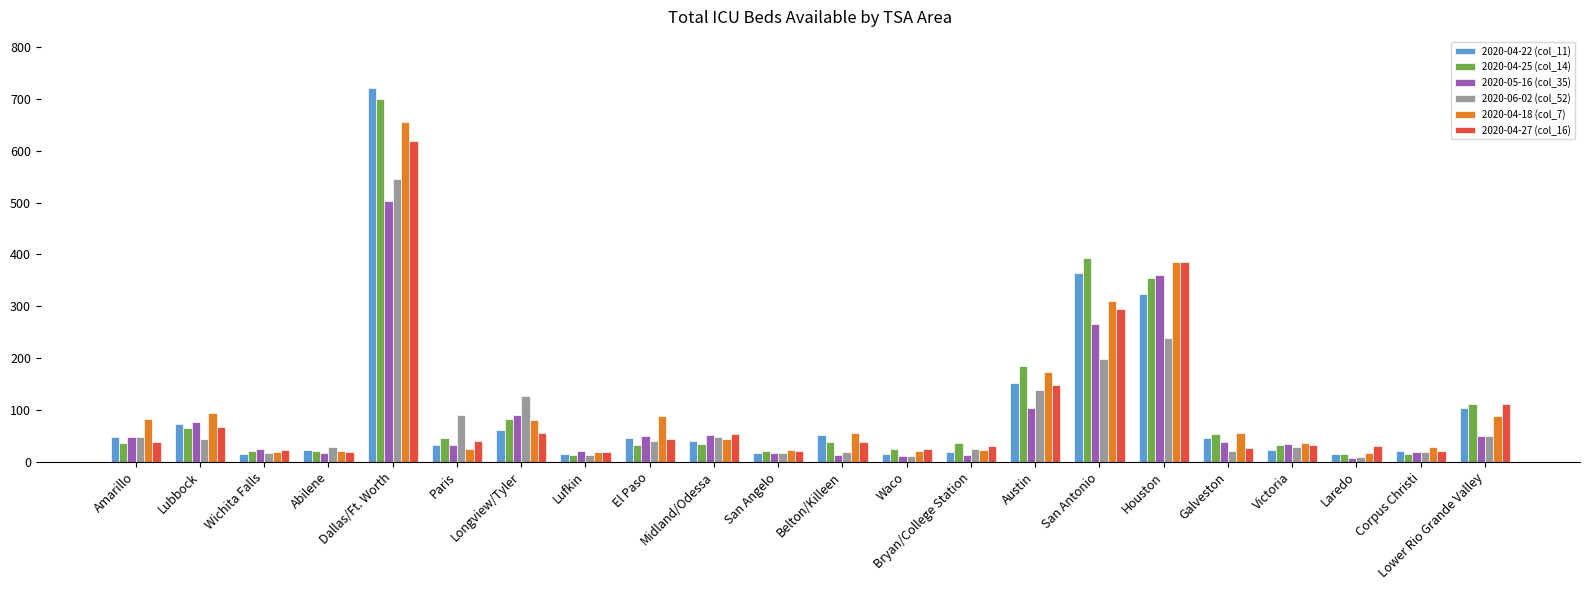

What is the difference between the maximum and minimum values in the 2020-04-27 (col_16) series?

601